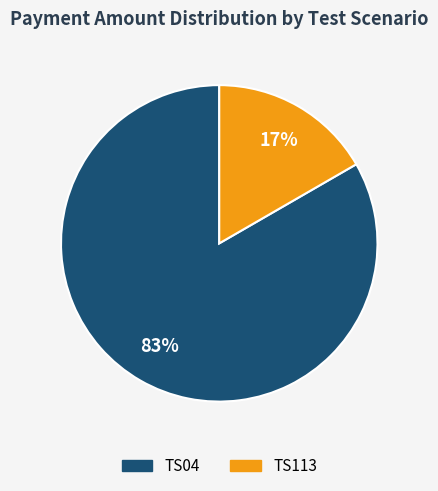

Do TS113 and TS04 together represent more than half of the pie?

Yes